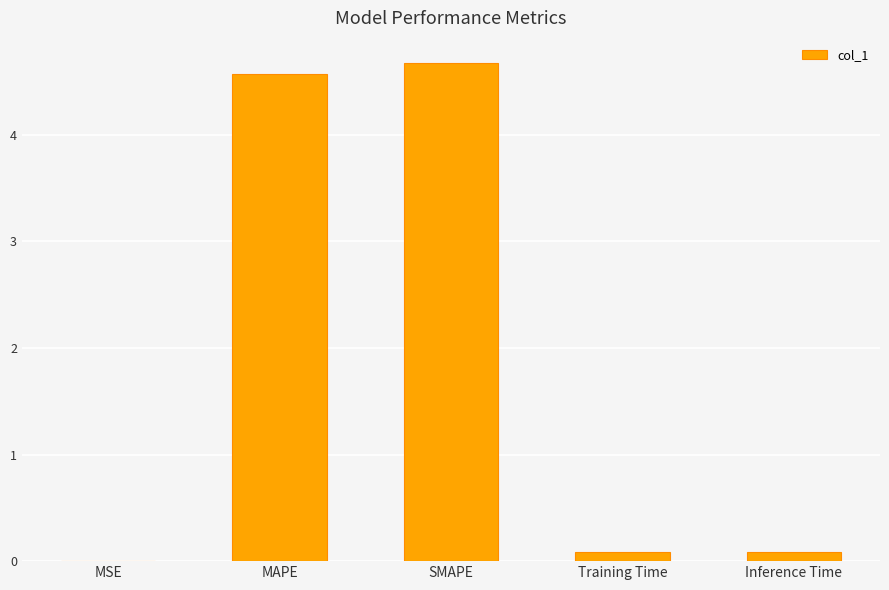

What is the difference between the values at MAPE and Training Time?

4.5